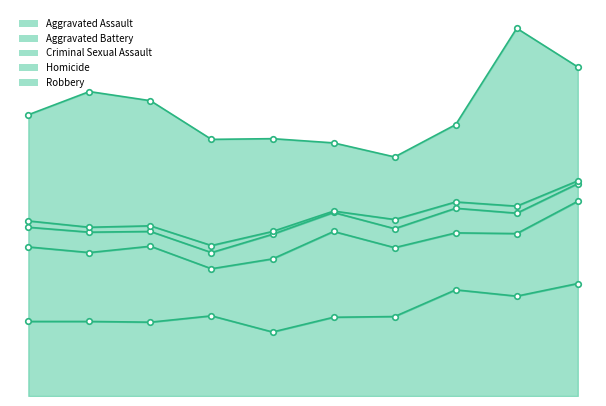

Reading left to right, list all the values displayed in this chart.

Aggravated Assault: 2015=106	2016=106	2017=105	2018=114	2019=91	2020=112	2021=113	2022=151	2023=142	2024=160
Aggravated Battery: 2015=106	2016=98	2017=108	2018=67	2019=104	2020=122	2021=98	2022=81	2023=89	2024=117
Criminal Sexual Assault: 2015=28	2016=29	2017=21	2018=23	2019=35	2020=27	2021=27	2022=35	2023=29	2024=25
Homicide: 2015=9	2016=7	2017=8	2018=10	2019=4	2020=2	2021=13	2022=9	2023=10	2024=4
Robbery: 2015=151	2016=193	2017=178	2018=151	2019=132	2020=97	2021=89	2022=110	2023=253	2024=162